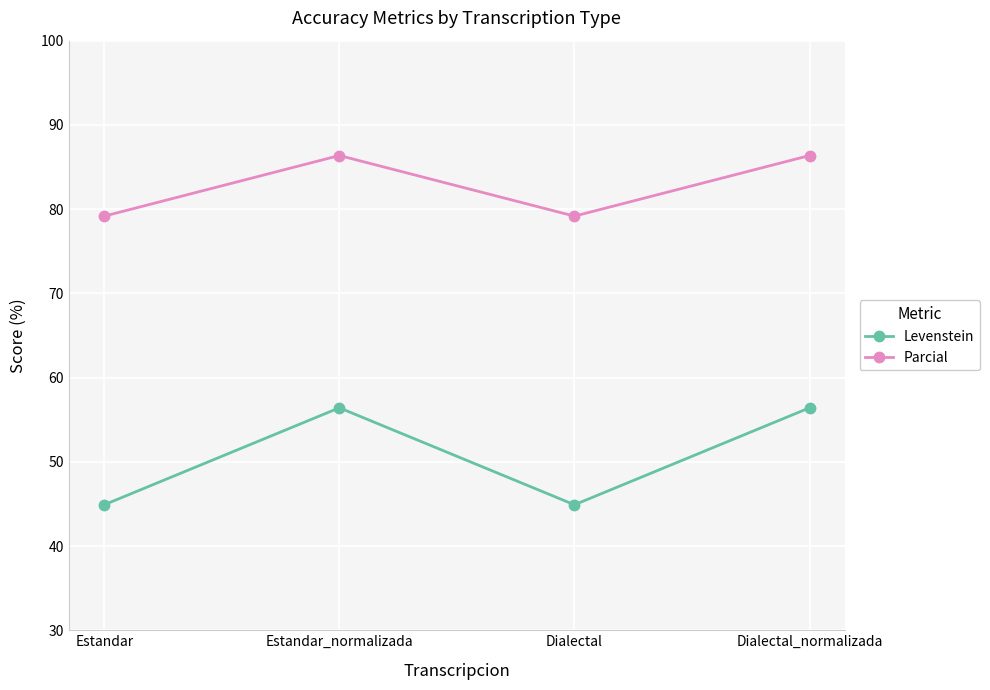

Reading left to right, list all the values displayed in this chart.

Levenstein: Estandar=44.9	Estandar_normalizada=56.4	Dialectal=44.9	Dialectal_normalizada=56.4
Parcial: Estandar=79.2	Estandar_normalizada=86.4	Dialectal=79.2	Dialectal_normalizada=86.4